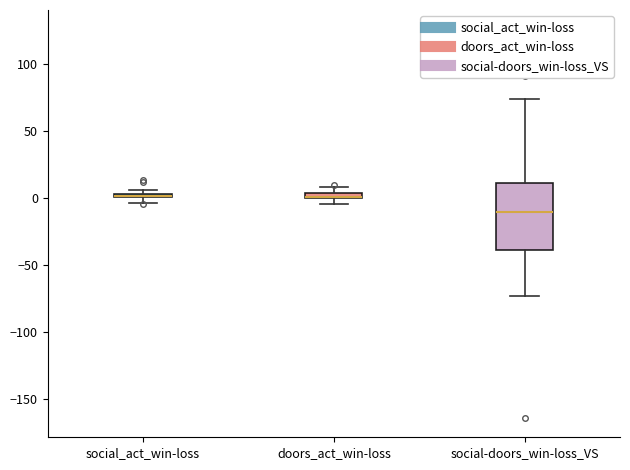

Which box is the tallest, from its lower edge to its upper edge?

social-doors_win-loss_VS